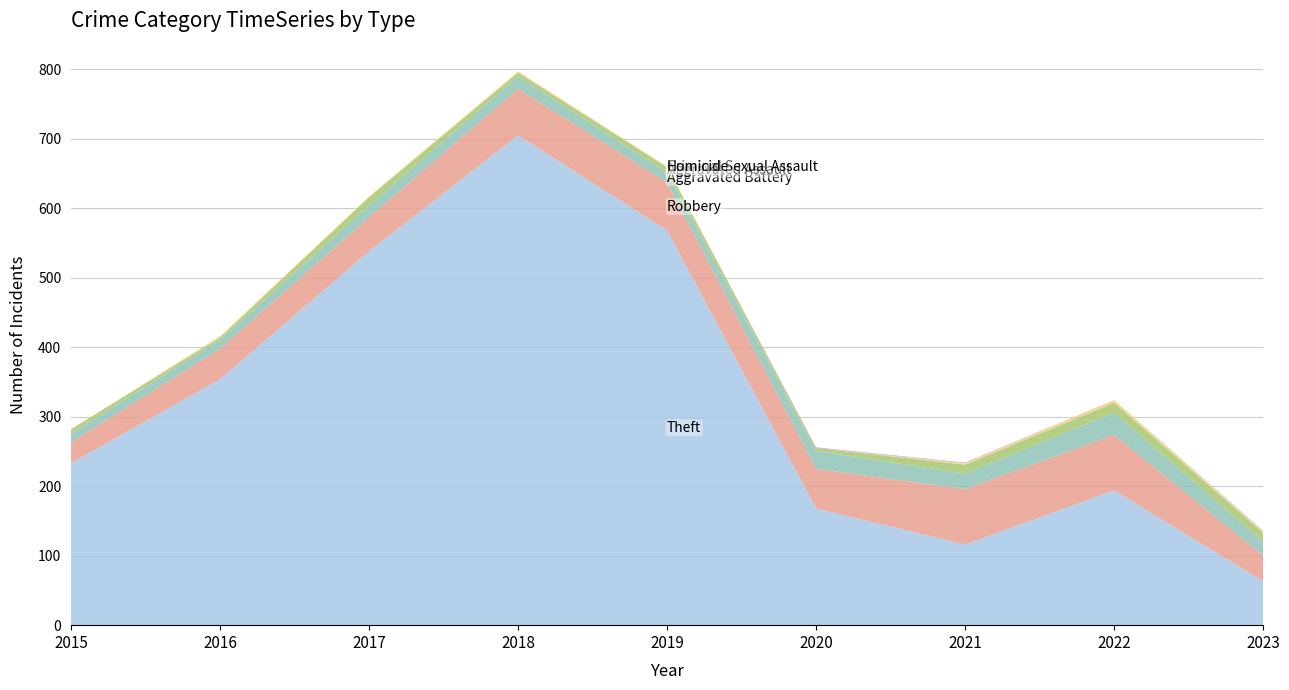

Reading left to right, list all the values displayed in this chart.

Aggravated Assault: 6	3	12	5	8	4	13	14	13
Aggravated Battery: 13	13	17	18	14	26	22	32	20
Robbery: 30	44	49	67	69	57	80	80	37
Theft: 233	354	538	705	568	168	116	194	63
Criminal Sexual Assault: 0	2	1	2	1	0	2	4	2
Homicide: 0	0	0	0	0	1	1	0	1